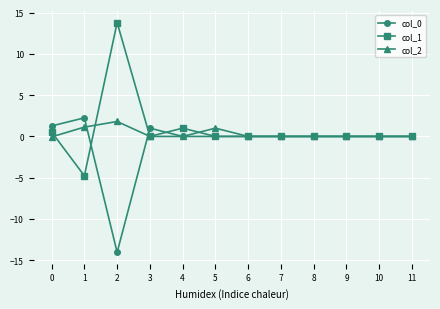

Is the value of col_1 at 1 greater than the value of col_2 at 2?

No